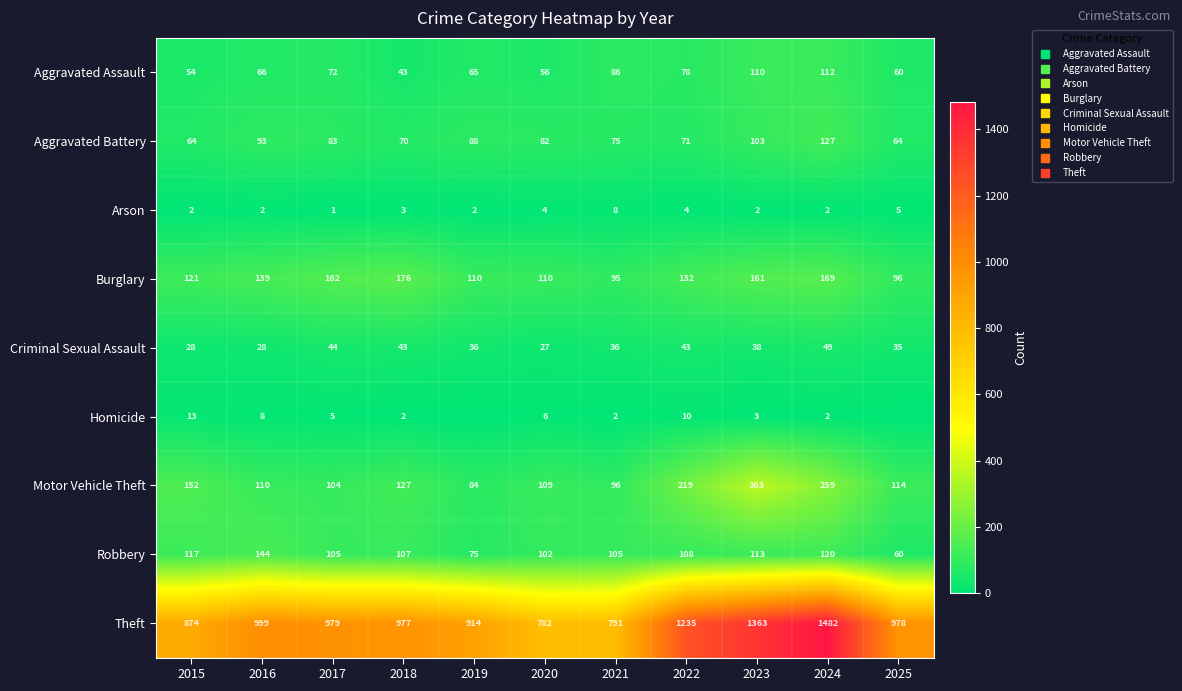

Which category has the highest value across all series?

2024